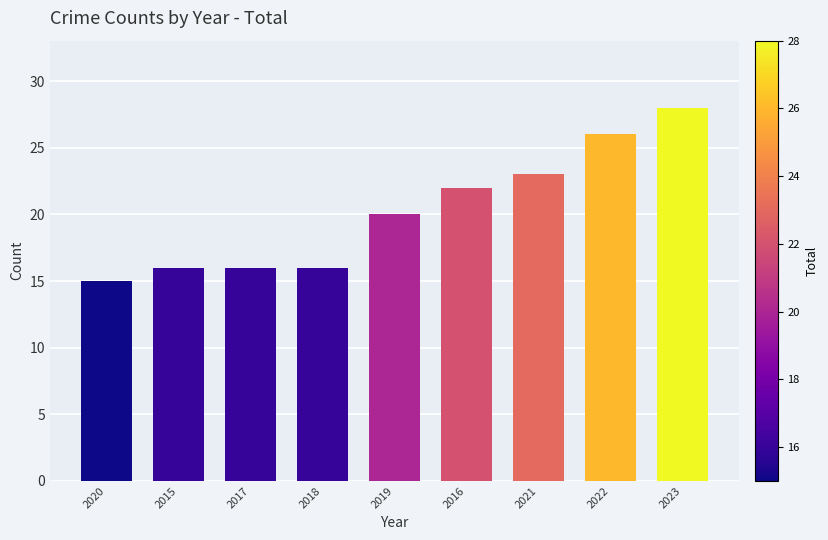

The value at 2022 is 26. True or false?

True